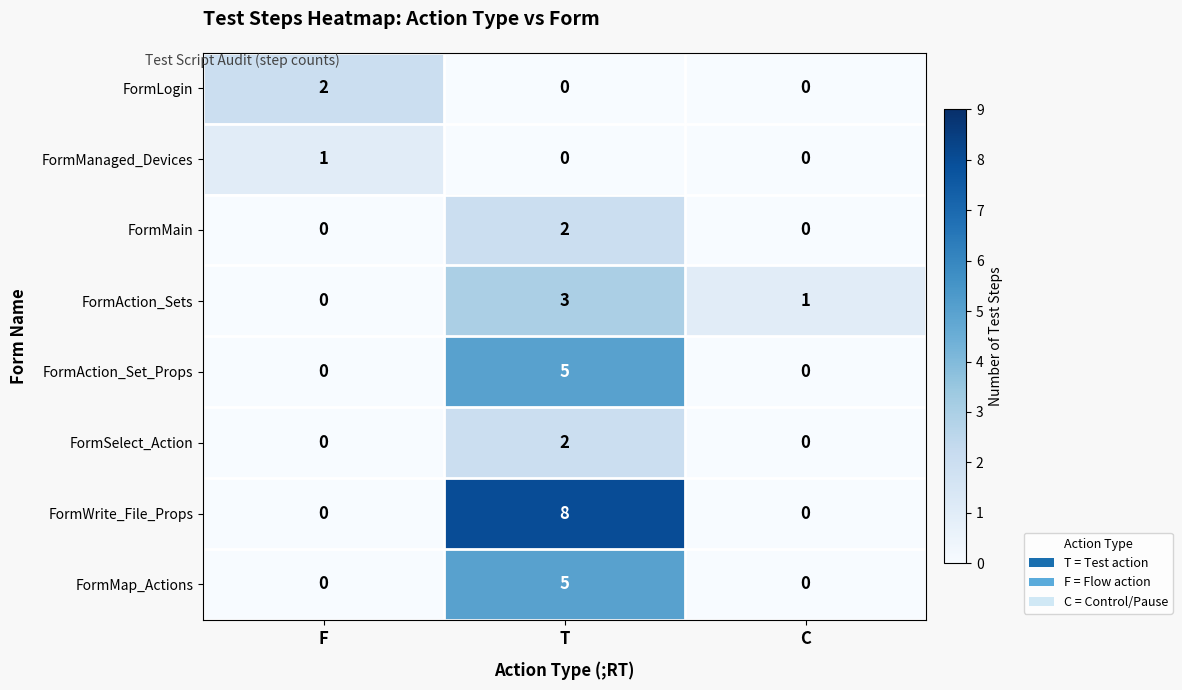

Count the number of categories in the chart.

3